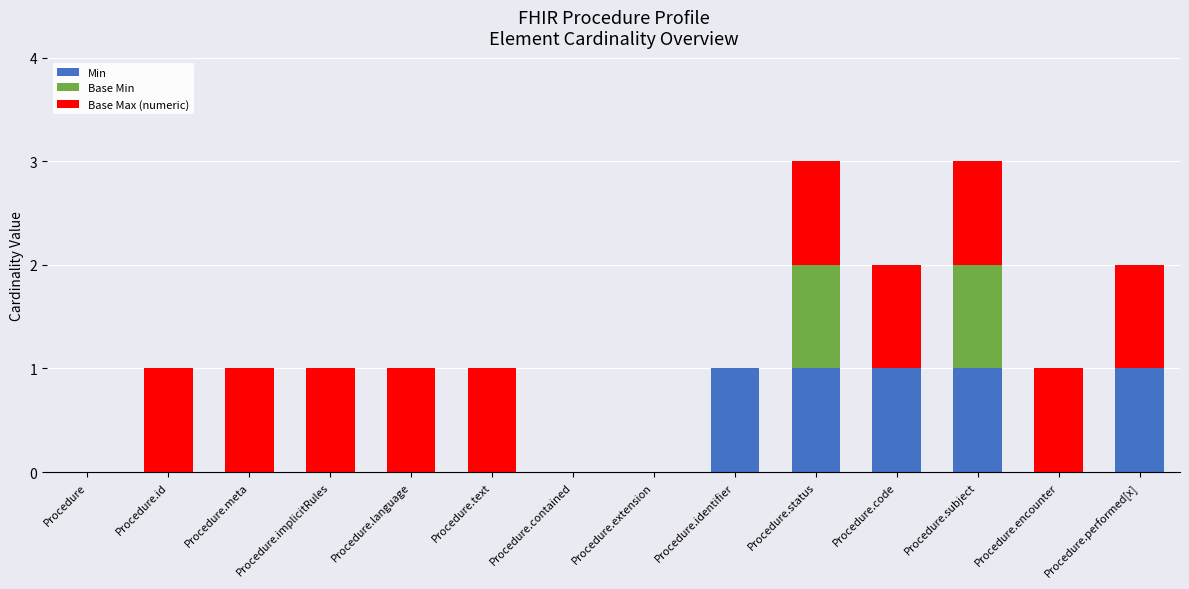

What is the total value across all series at Procedure.status?

3